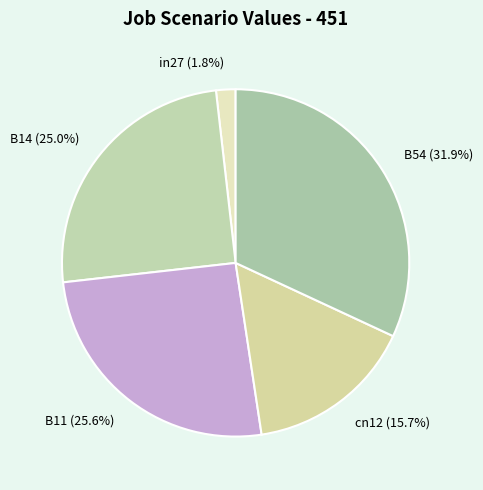

Is it true that in27 is 2% of the pie?

True